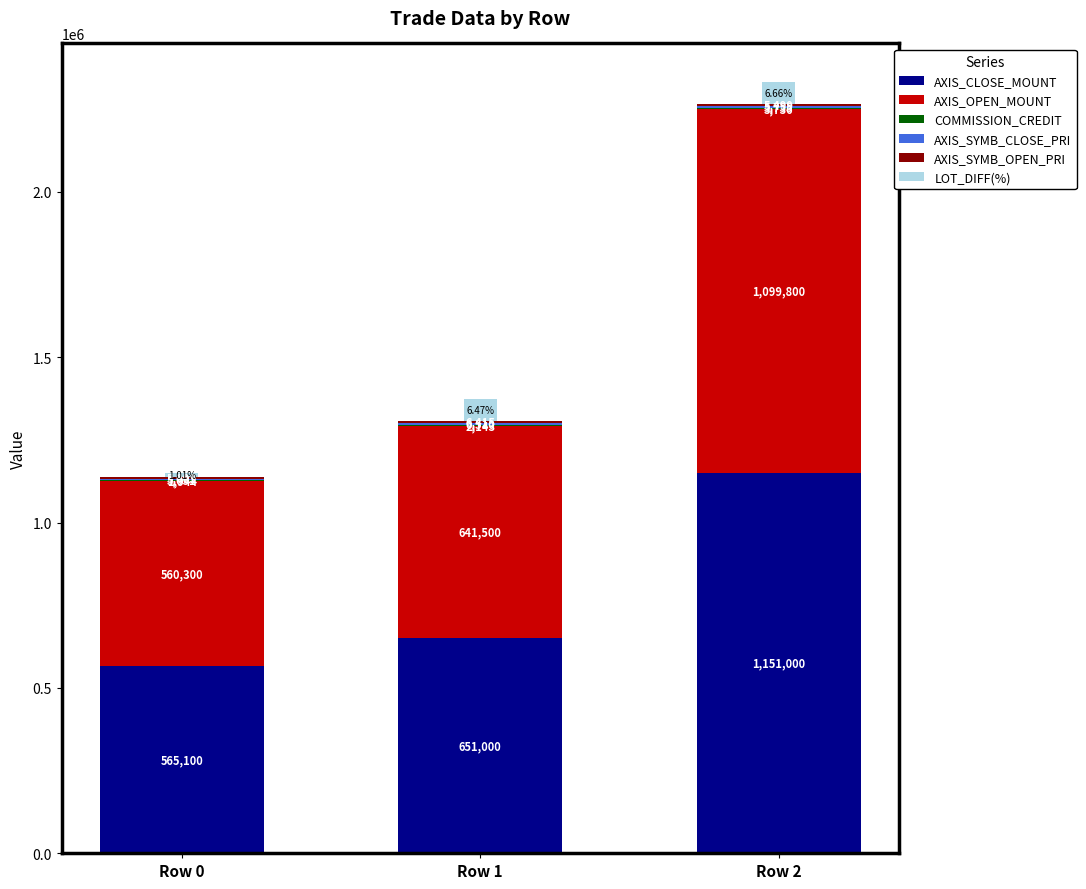

At which category is the sum across all series the highest?

Row 2